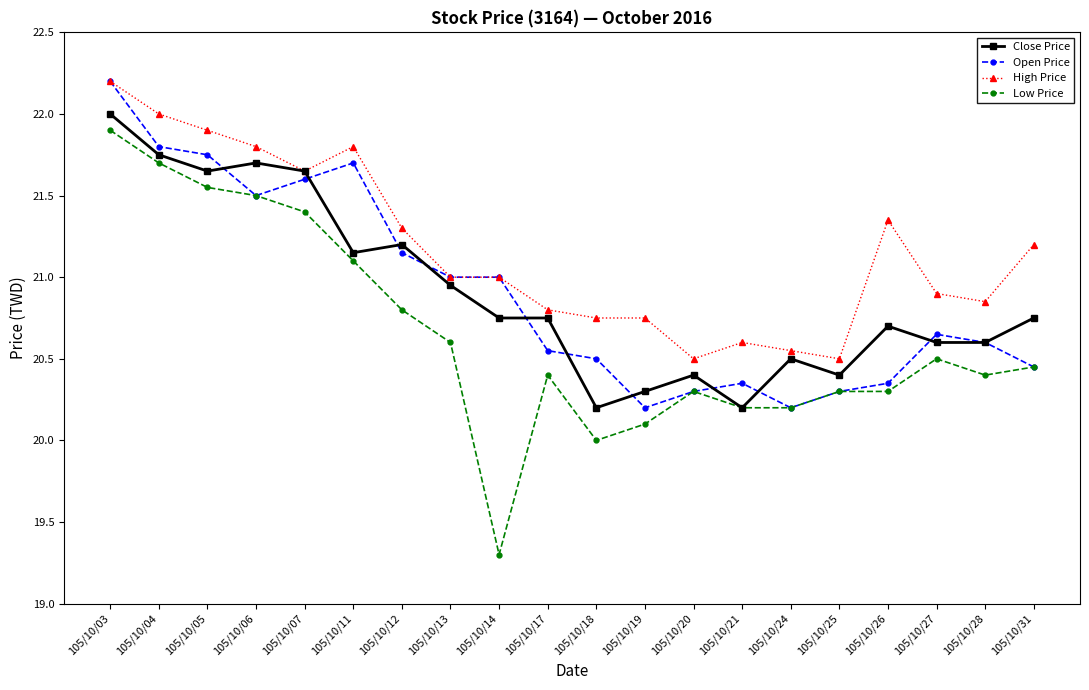

True or false: High Price has more than 1 interior local peaks.

True